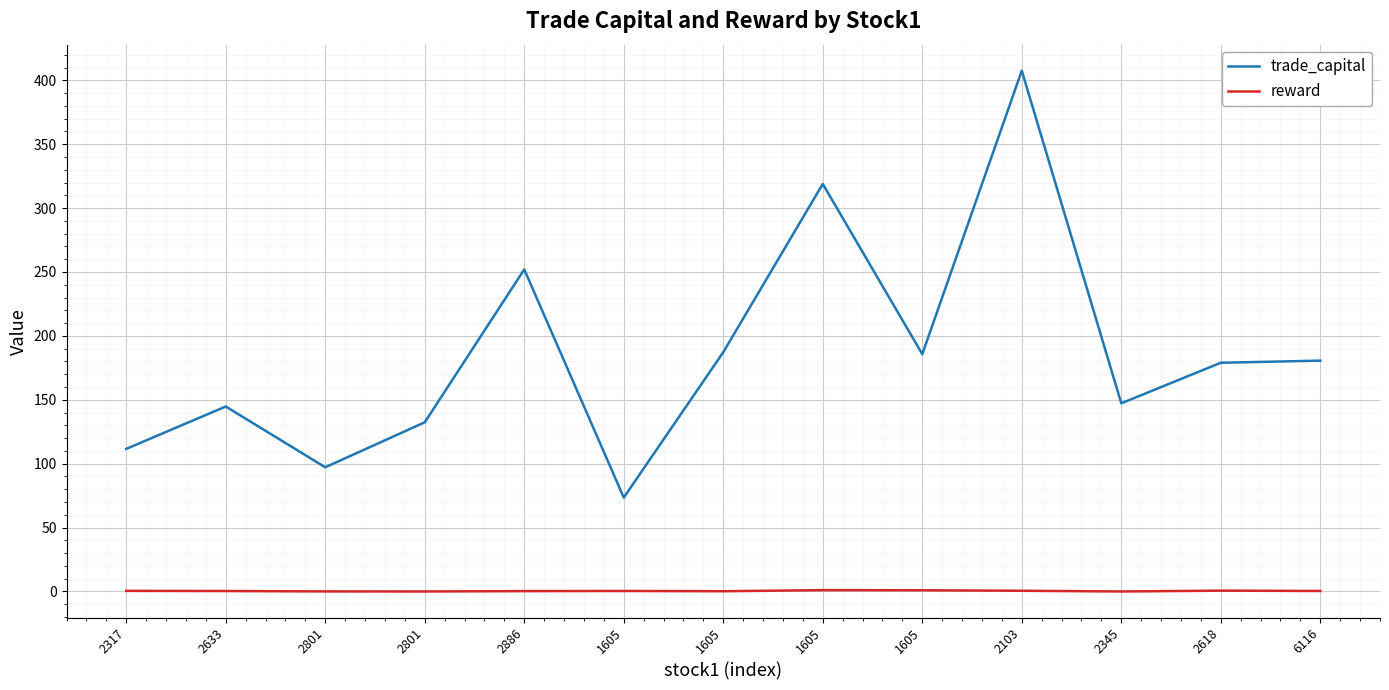

Rank the series by their average value, from lowest to highest.

reward, trade_capital